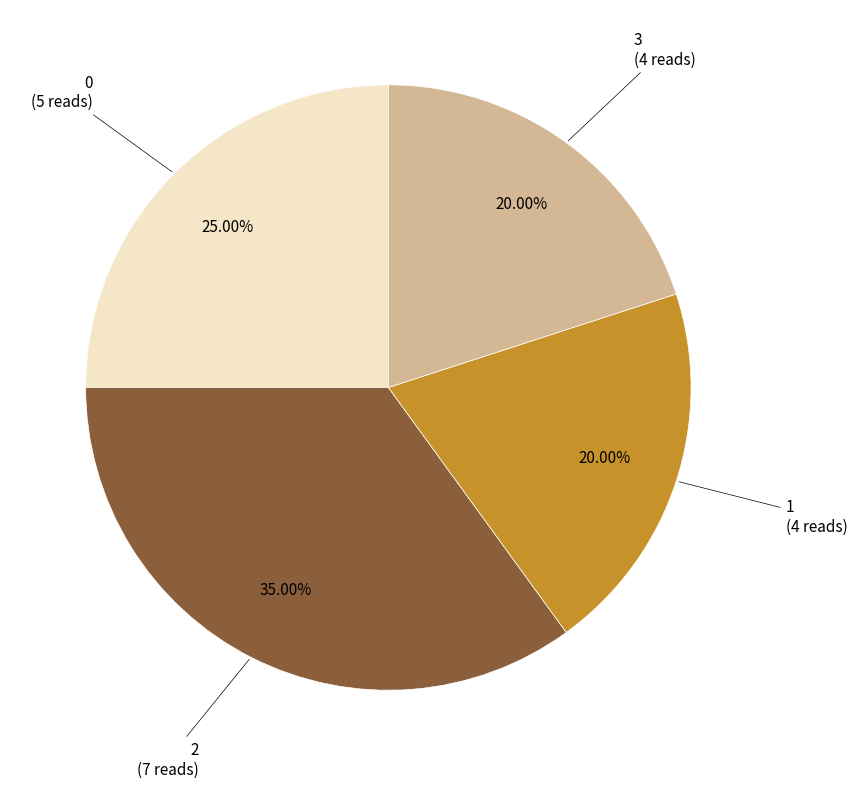

Does any single category account for the majority?

No